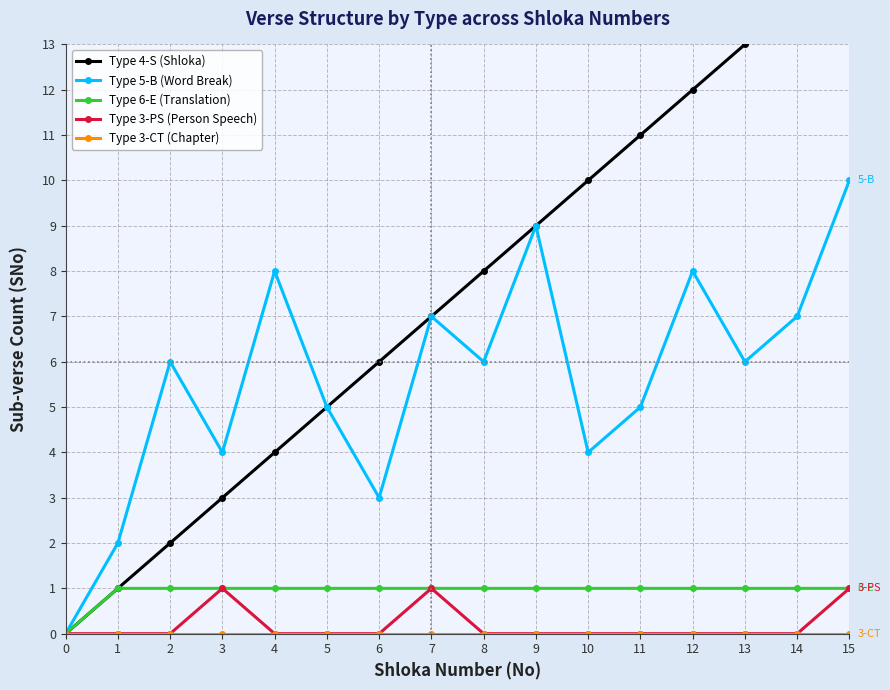

True or false: Type 3-CT (Chapter) and Type 4-S (Shloka) cross at least once.

False